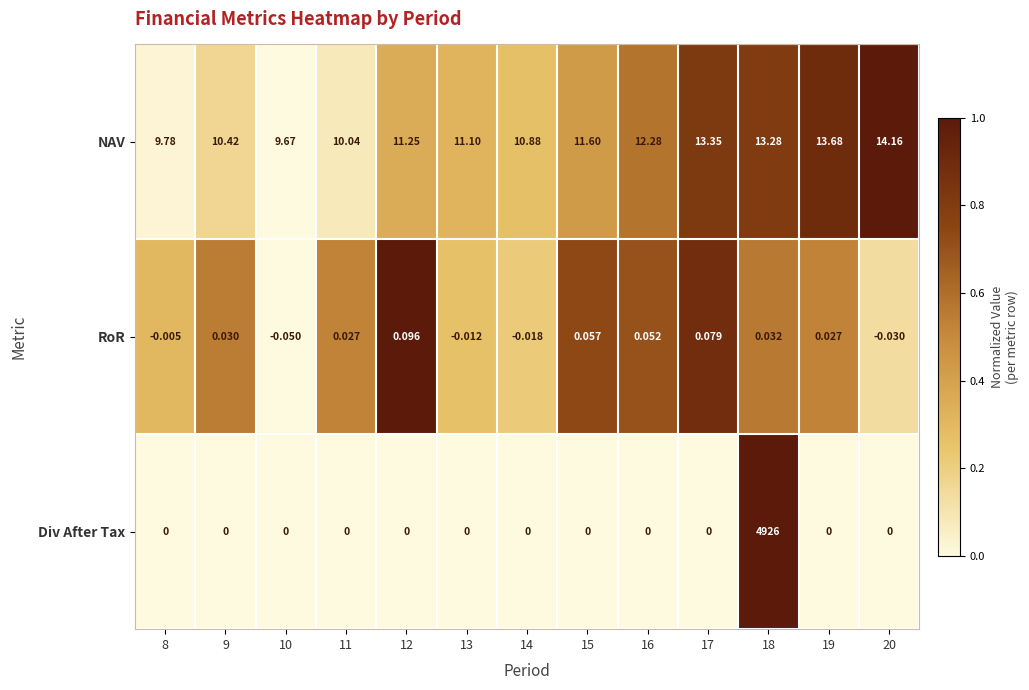

Which series has the widest spread of values?

Div After Tax